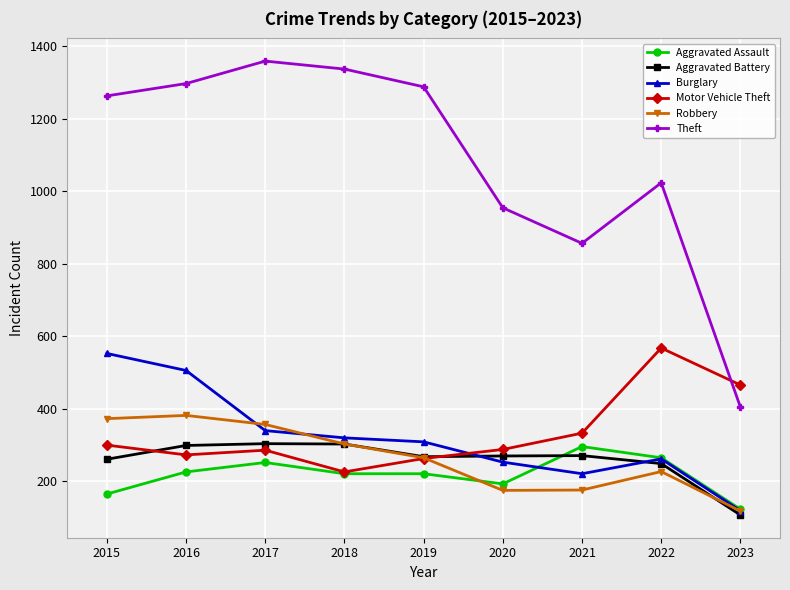

How many lines are shown in the chart?

6